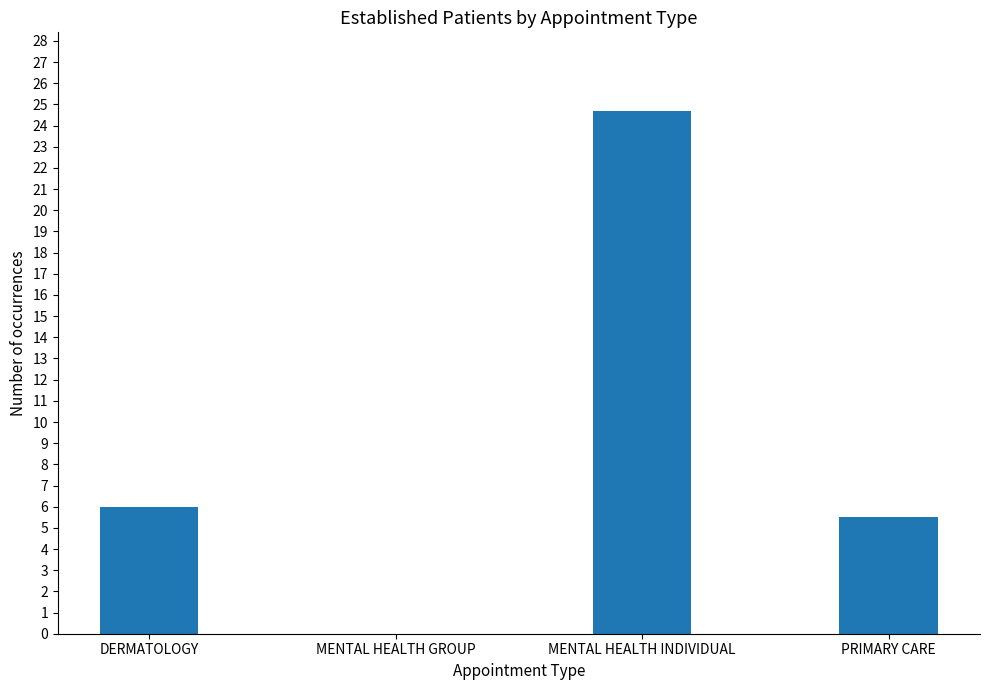

Does the chart contain stacked bars?

No